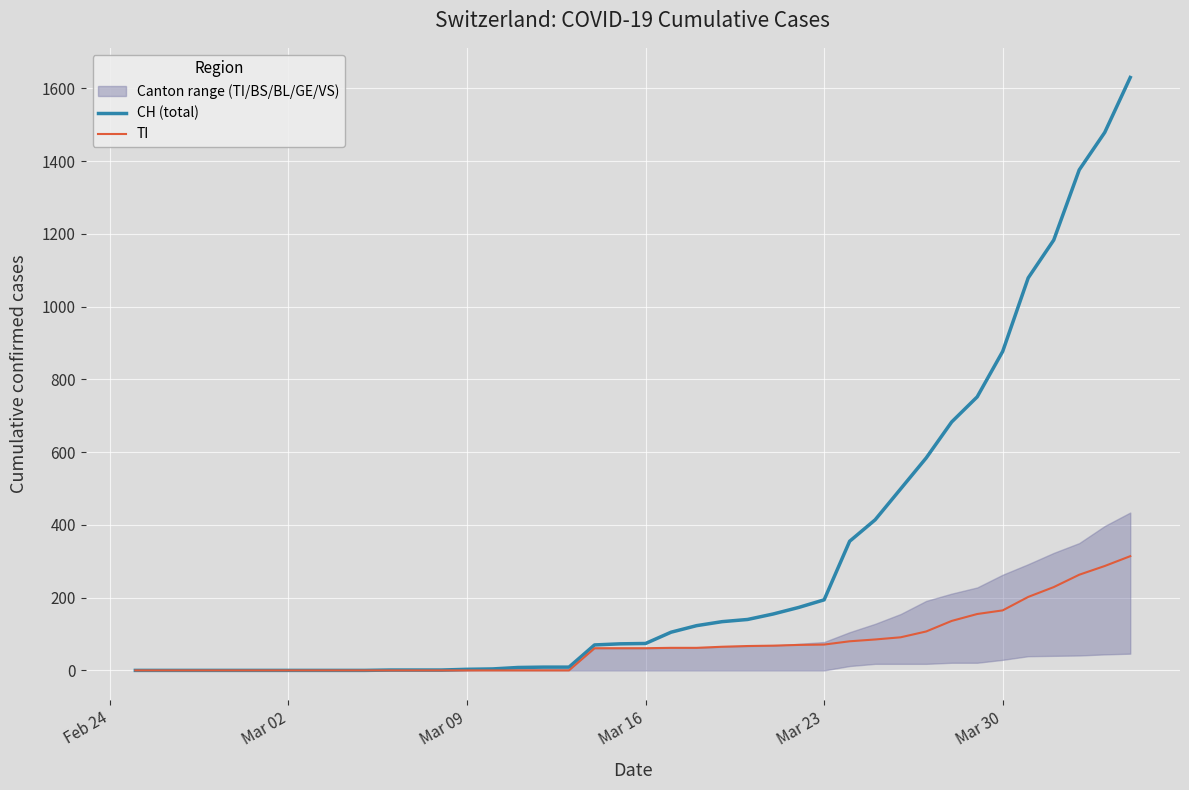

Which label corresponds to the smallest value in the chart?

Feb 24